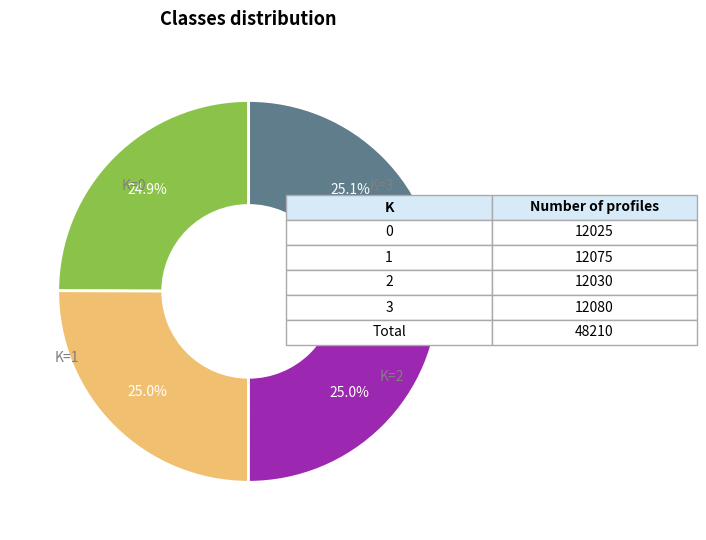

Is there a majority slice in this chart?

No